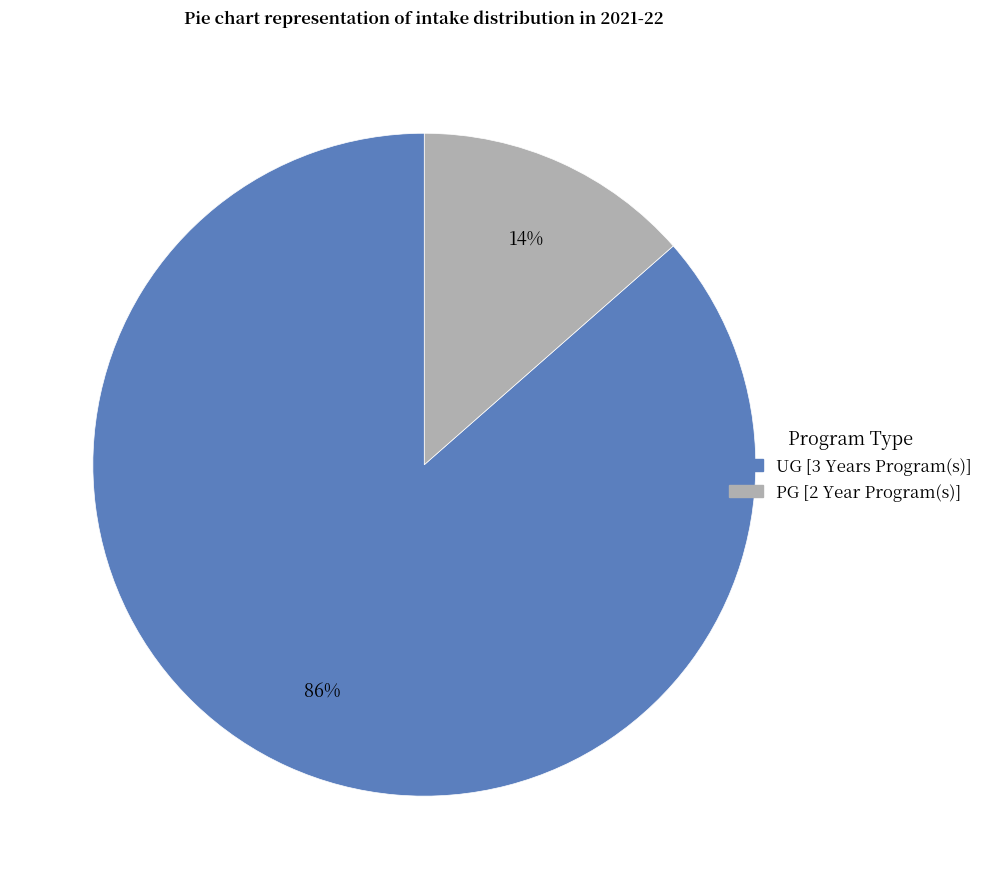

Which category accounts for the majority?

UG [3 Years Program(s)]